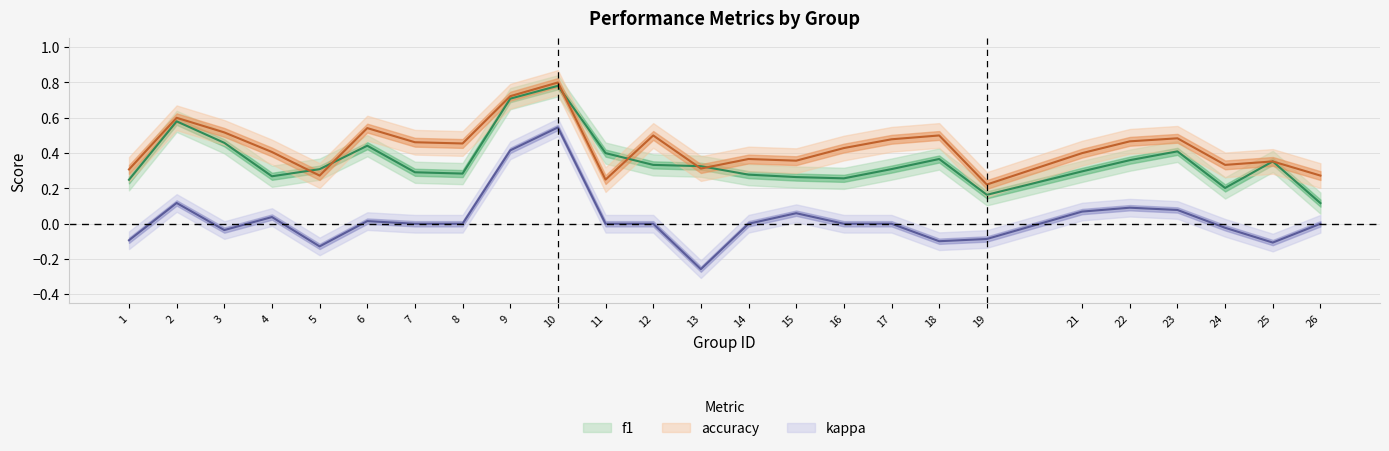

What is the sum of the accuracy values at 10 and 7?

1.3